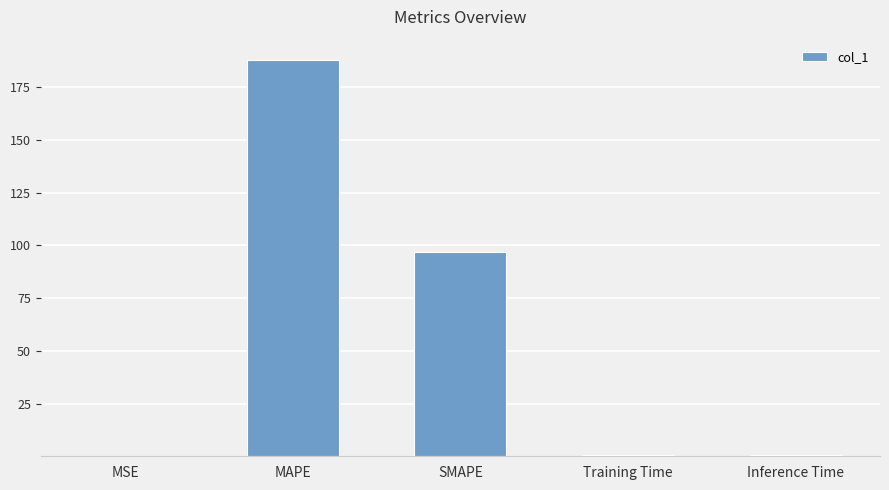

Are the bars horizontal?

No